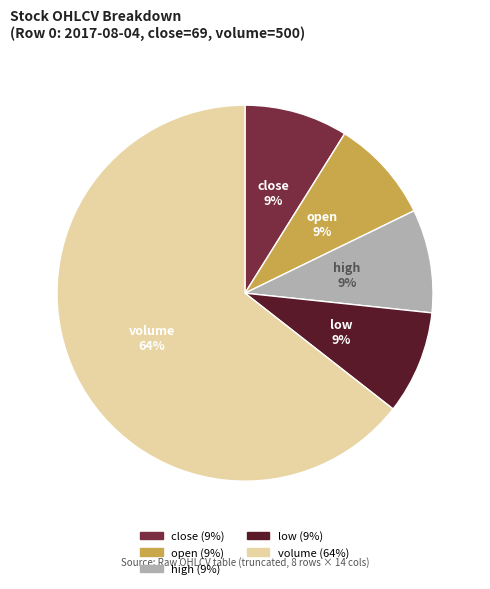

Between volume and low, which is larger?

volume